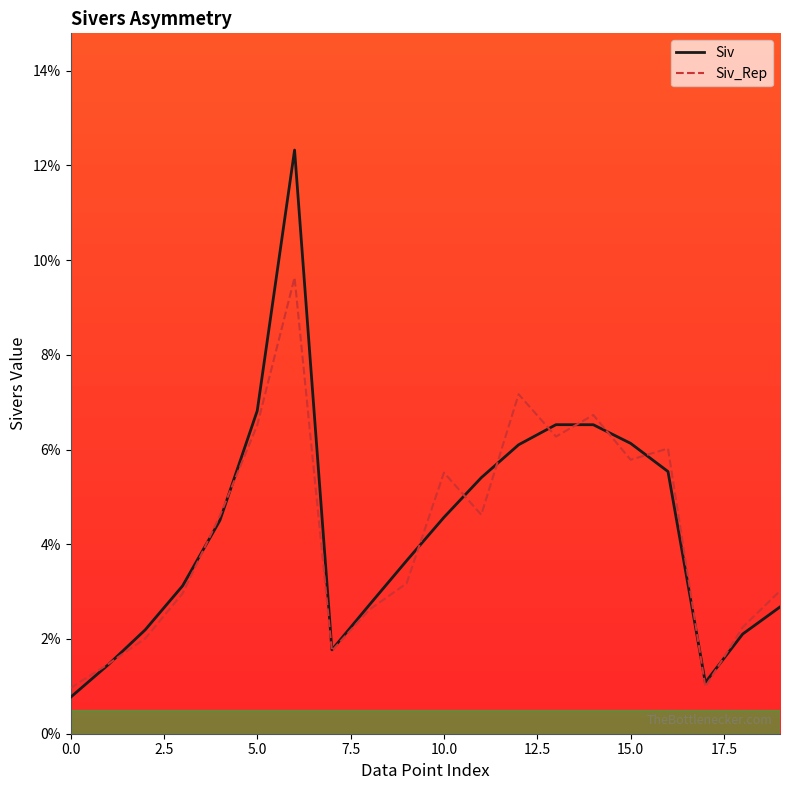

What are all the series names shown in the legend?

Siv, Siv_Rep